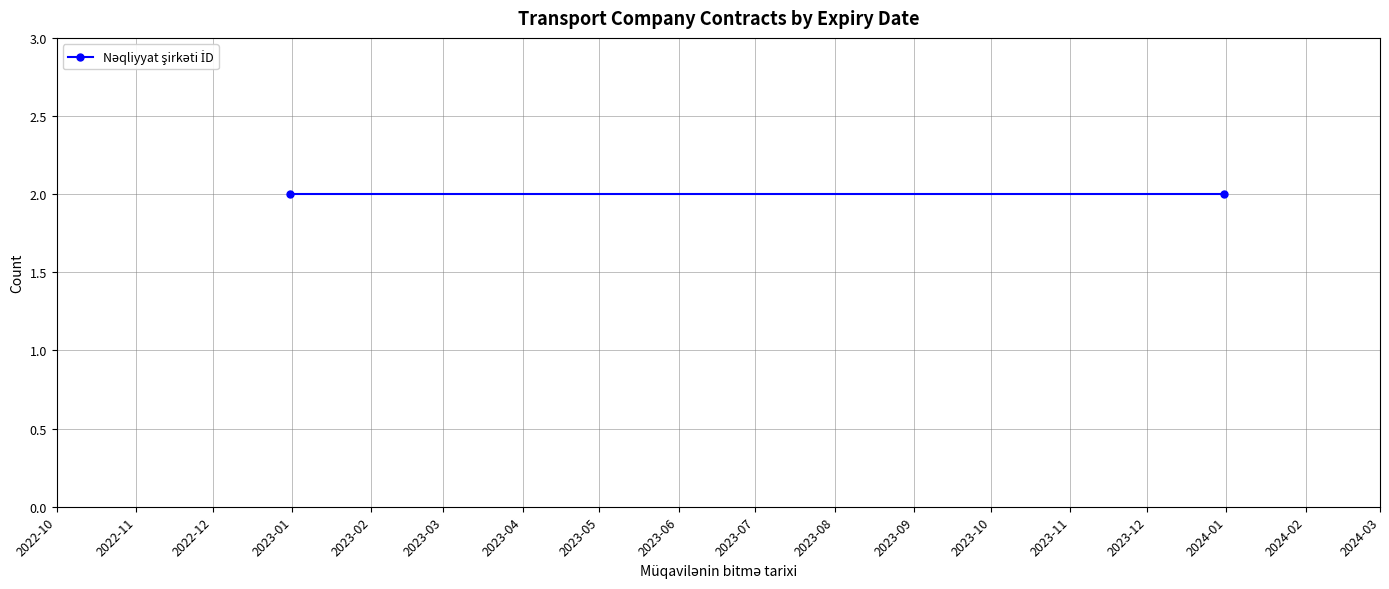

The value at 2023-12-31 is 2. True or false?

True